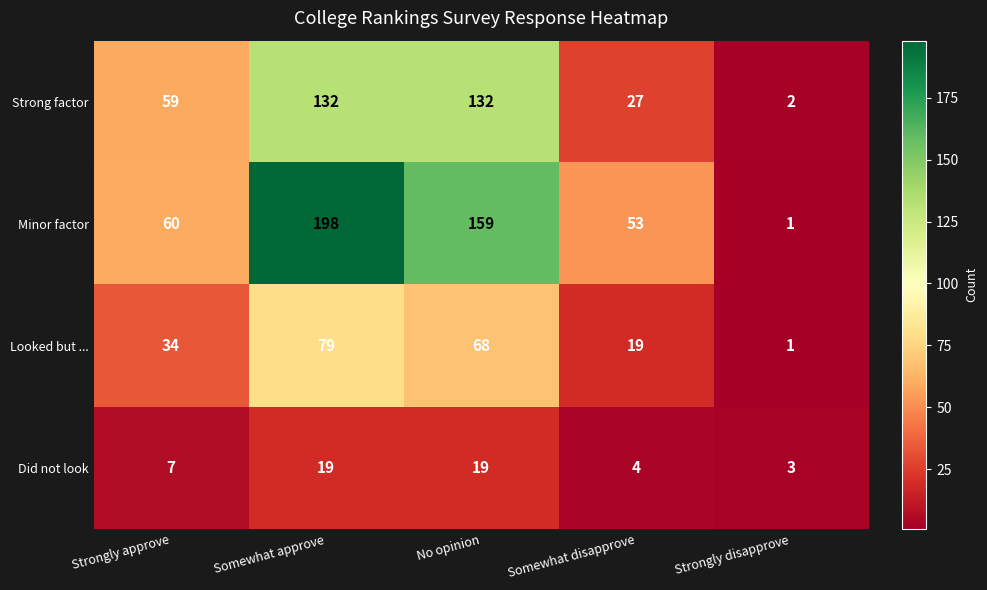

Which series has the widest spread of values?

Minor factor